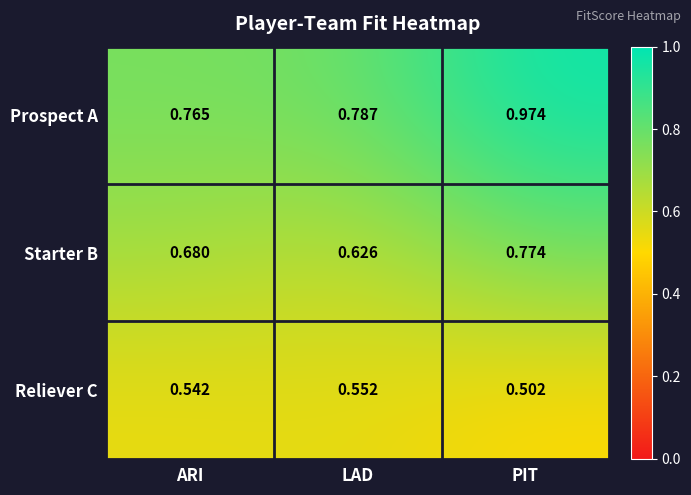

At which label is Reliever C closest to 0?

PIT